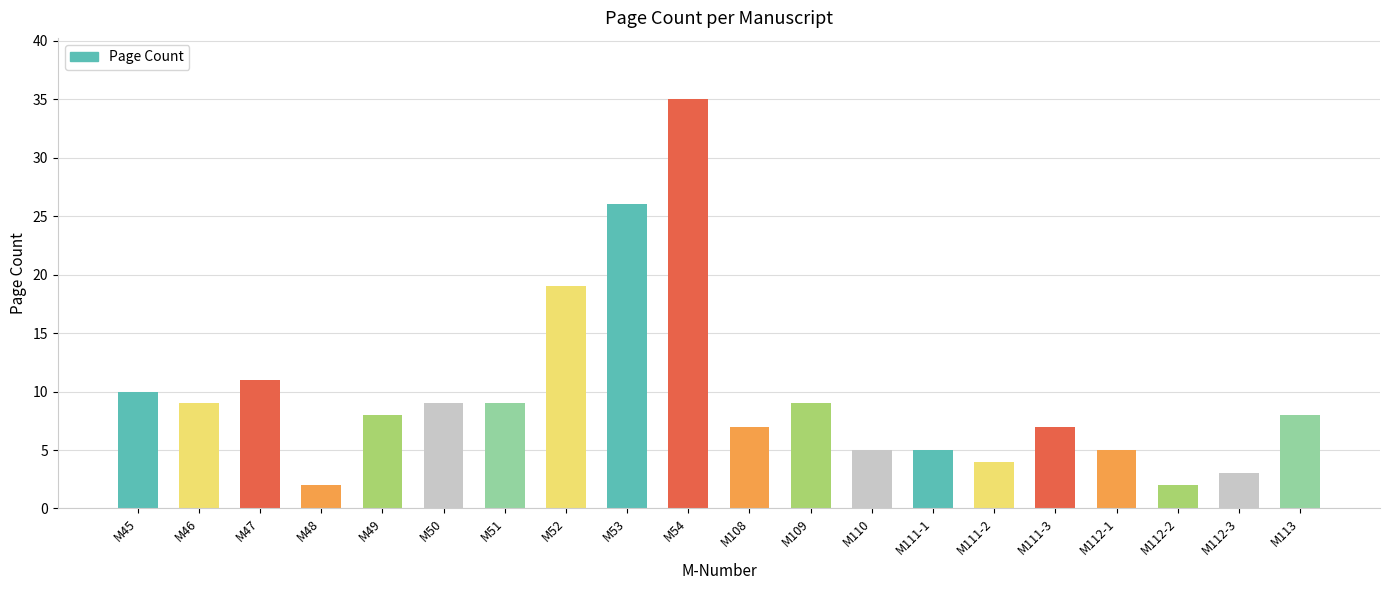

What is the difference between the values at M112-1 and M112-2?

3